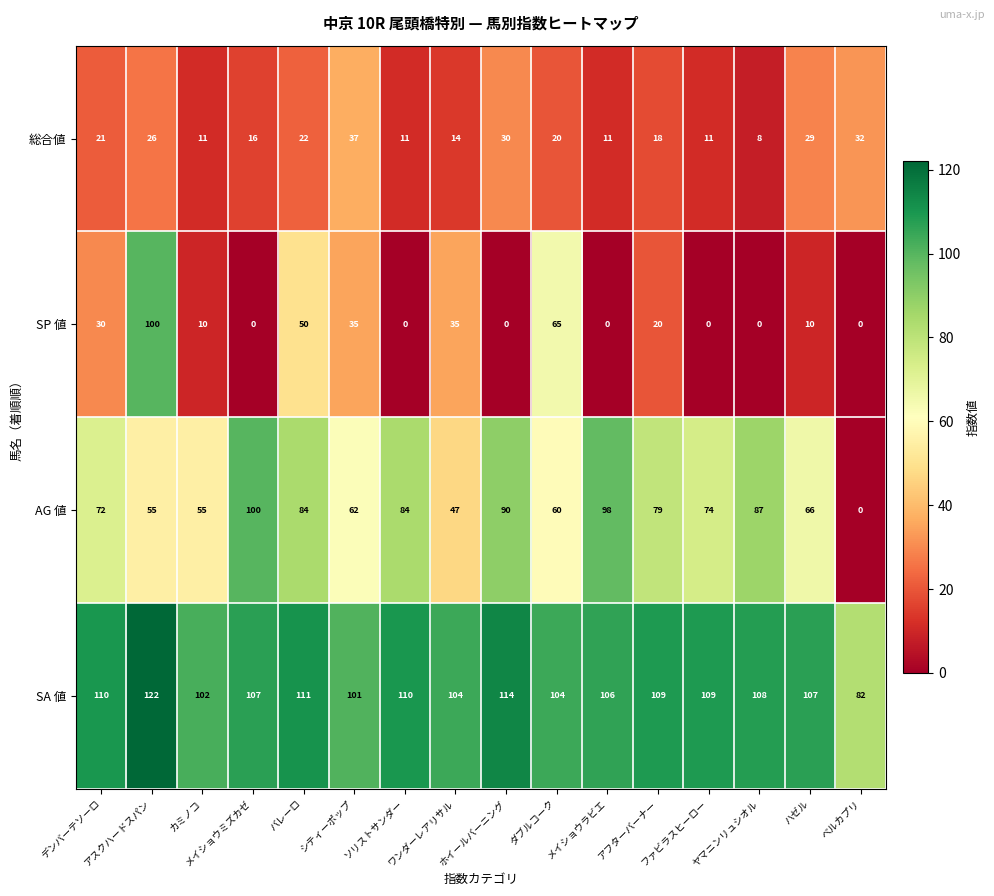

At how many categories does at least one series exceed 77?

16